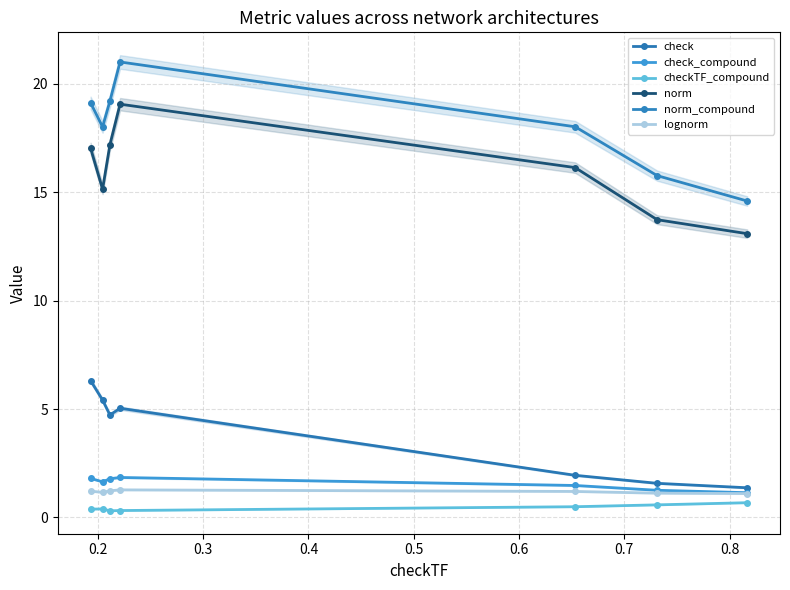

The norm series shows 8.7 at 0.4. True or false?

False